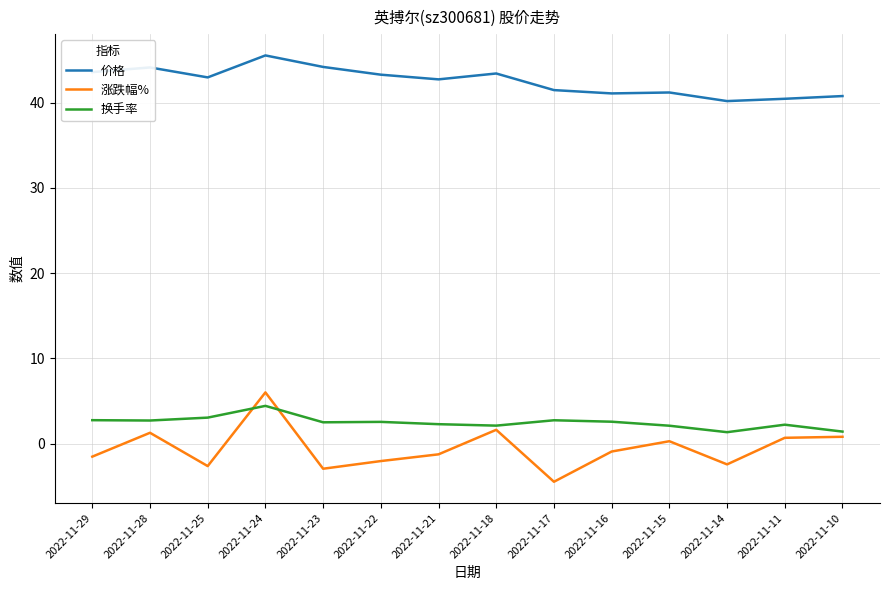

Rank the series by their maximum value, from highest to lowest.

价格, 涨跌幅%, 换手率